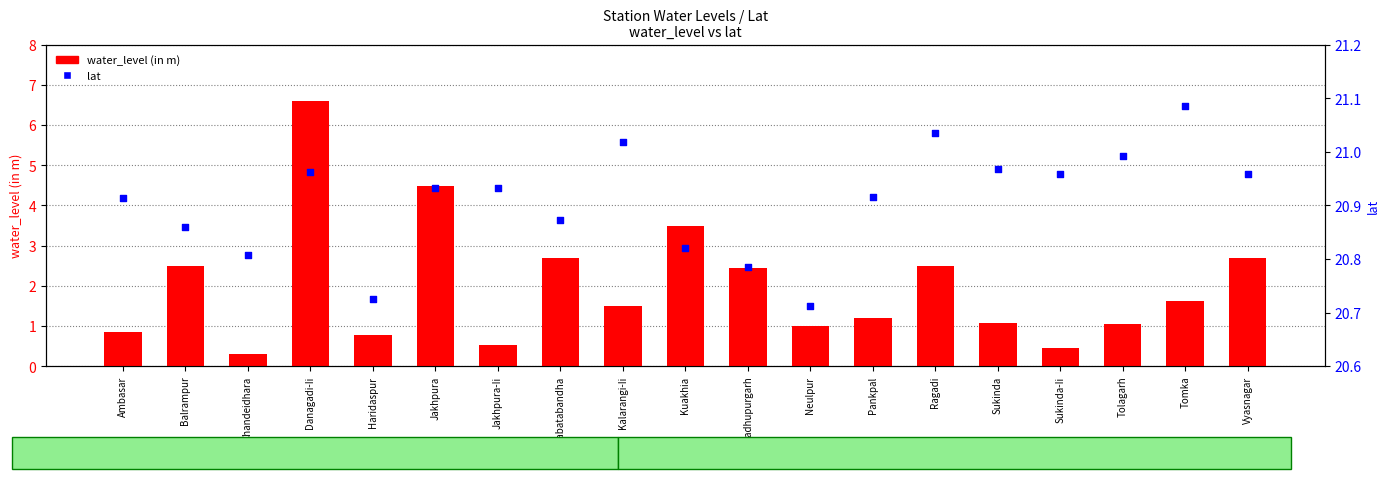

Which series has the largest total across all categories?

lat